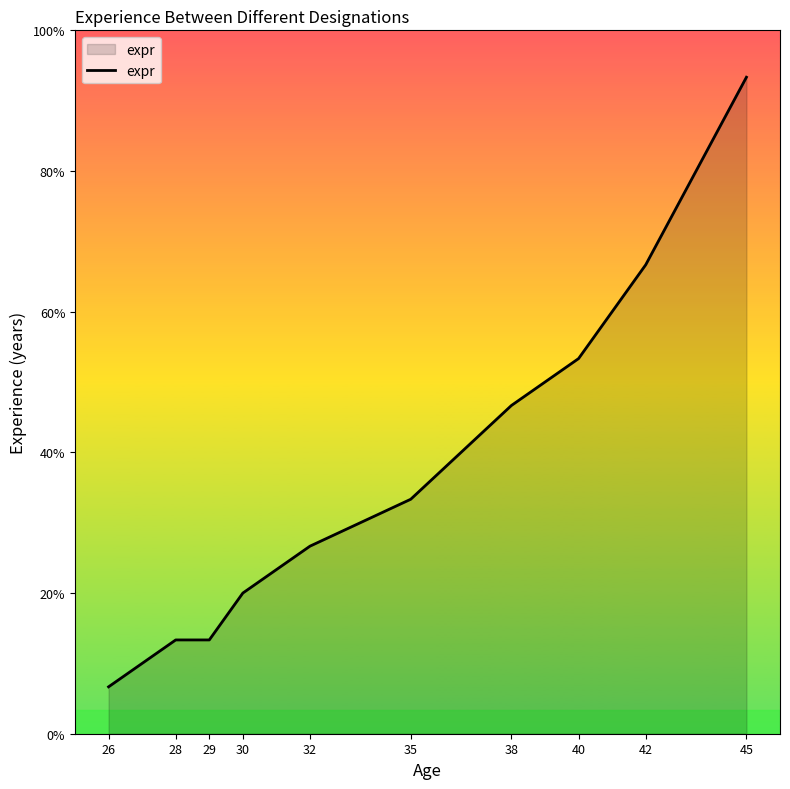

Reading right to left, extract all data points from this chart.

14	10	8	7	5	4	3	2	2	1